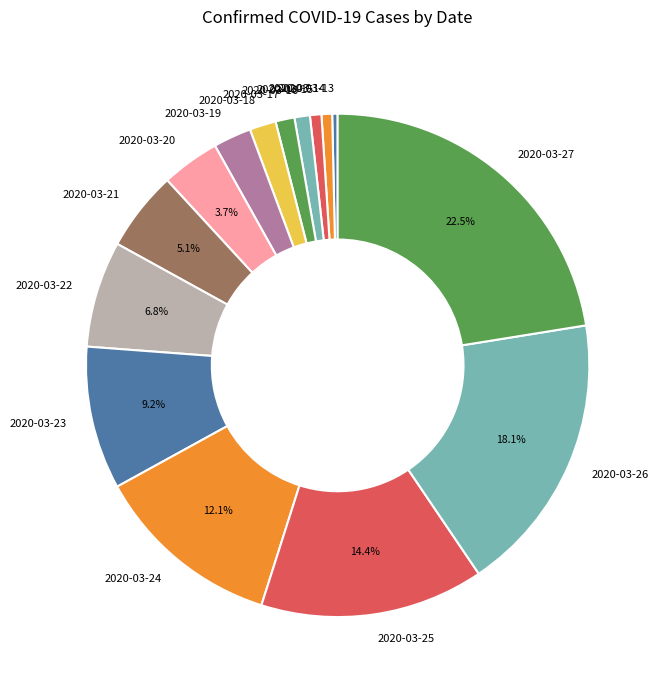

How many slices are in this pie chart?

15